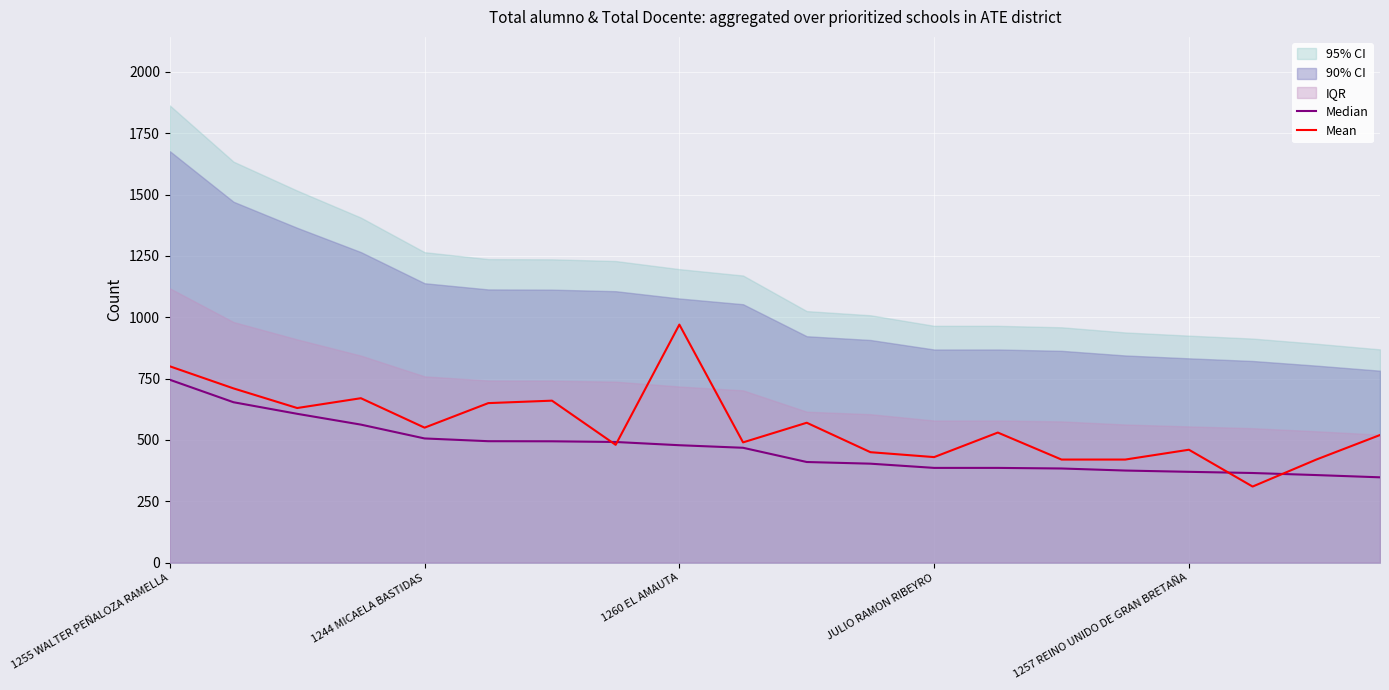

The Mean series shows 587.4 at JULIO RAMON RIBEYRO. True or false?

False